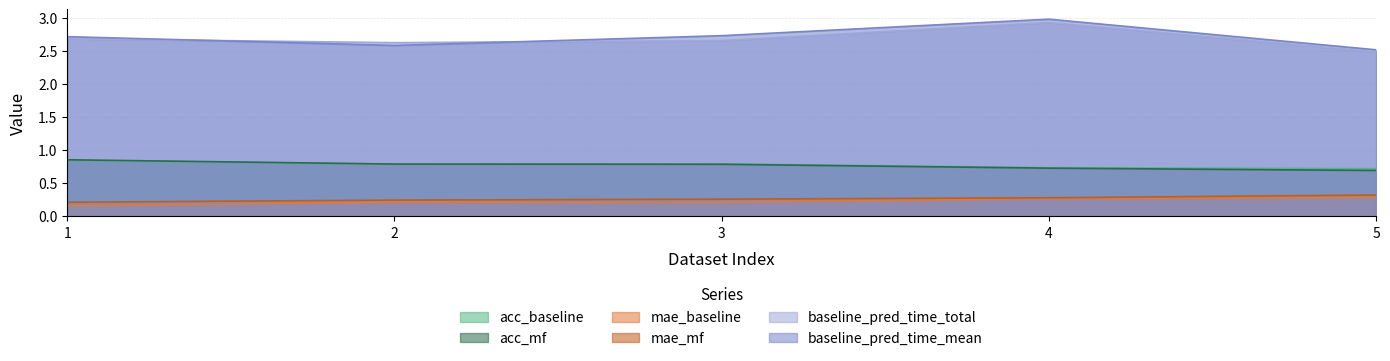

What is the difference between the maximum and minimum values in the acc_mf series?

0.2